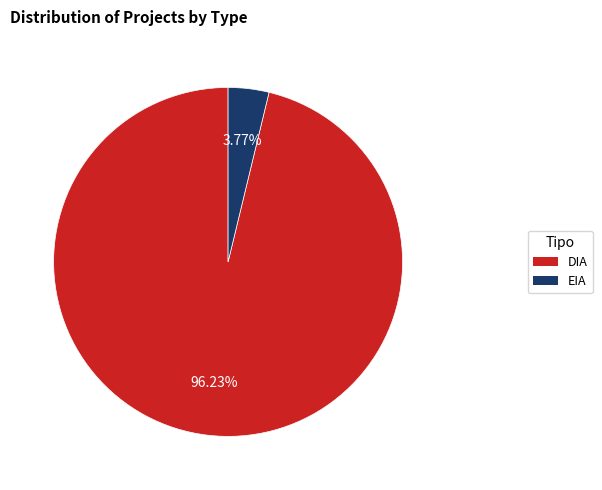

The DIA slice represents 86% of the pie. True or false?

False